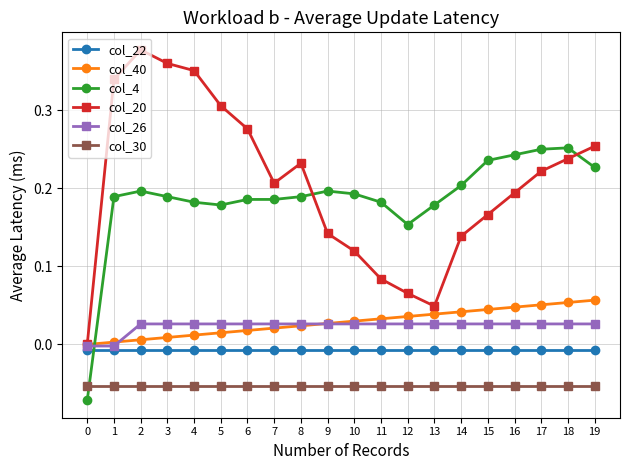

True or false: col_40 and col_30 intersect in this chart.

False